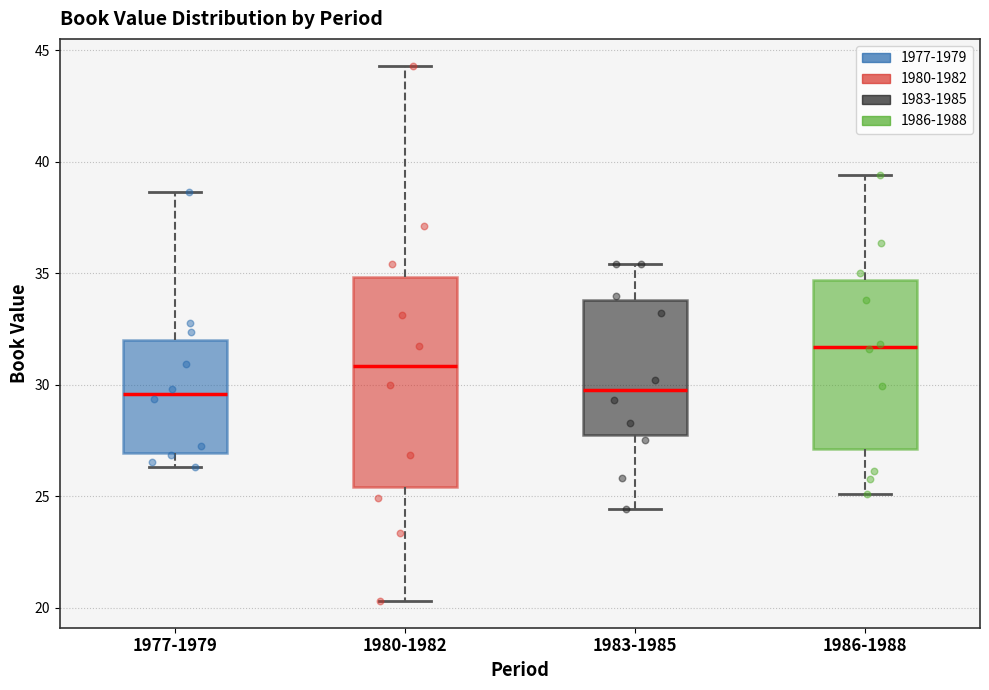

Where does the lower whisker of the box for 1986-1988 end on the y-axis? The values are not printed on the chart, so give them approximately, as read against the axis.

25.0